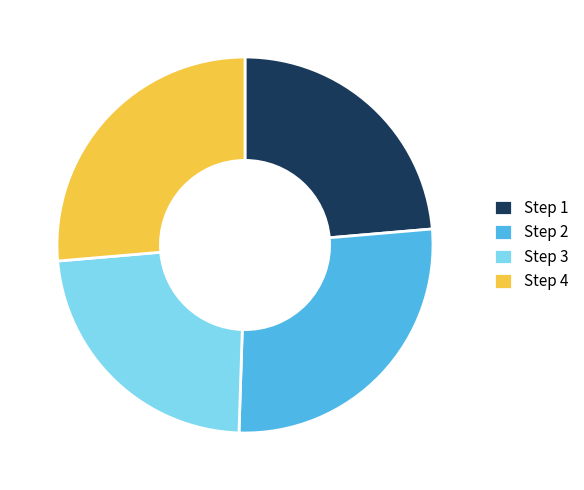

Which slice is the largest?

Step 2